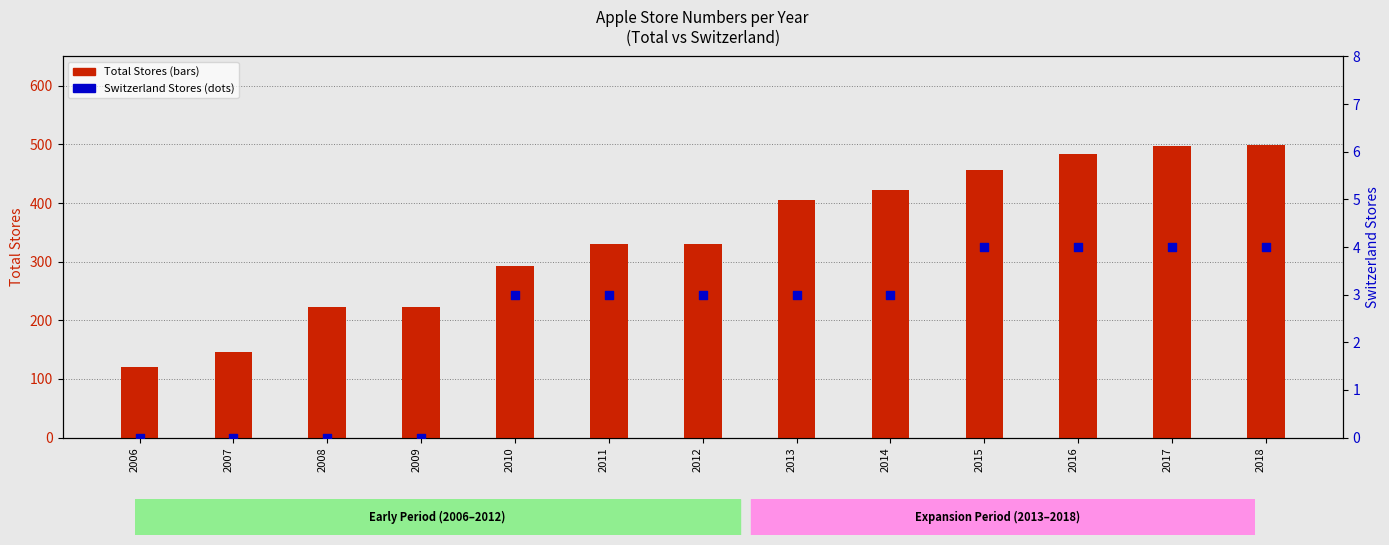

What is the total value across all series at 2015?

460